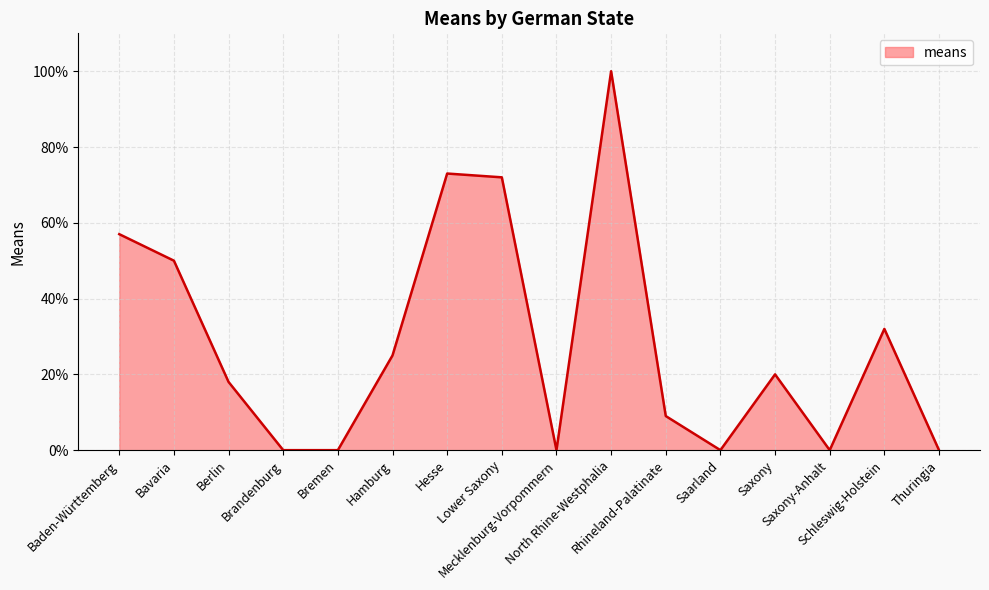

What is the difference between the maximum and minimum values?

100